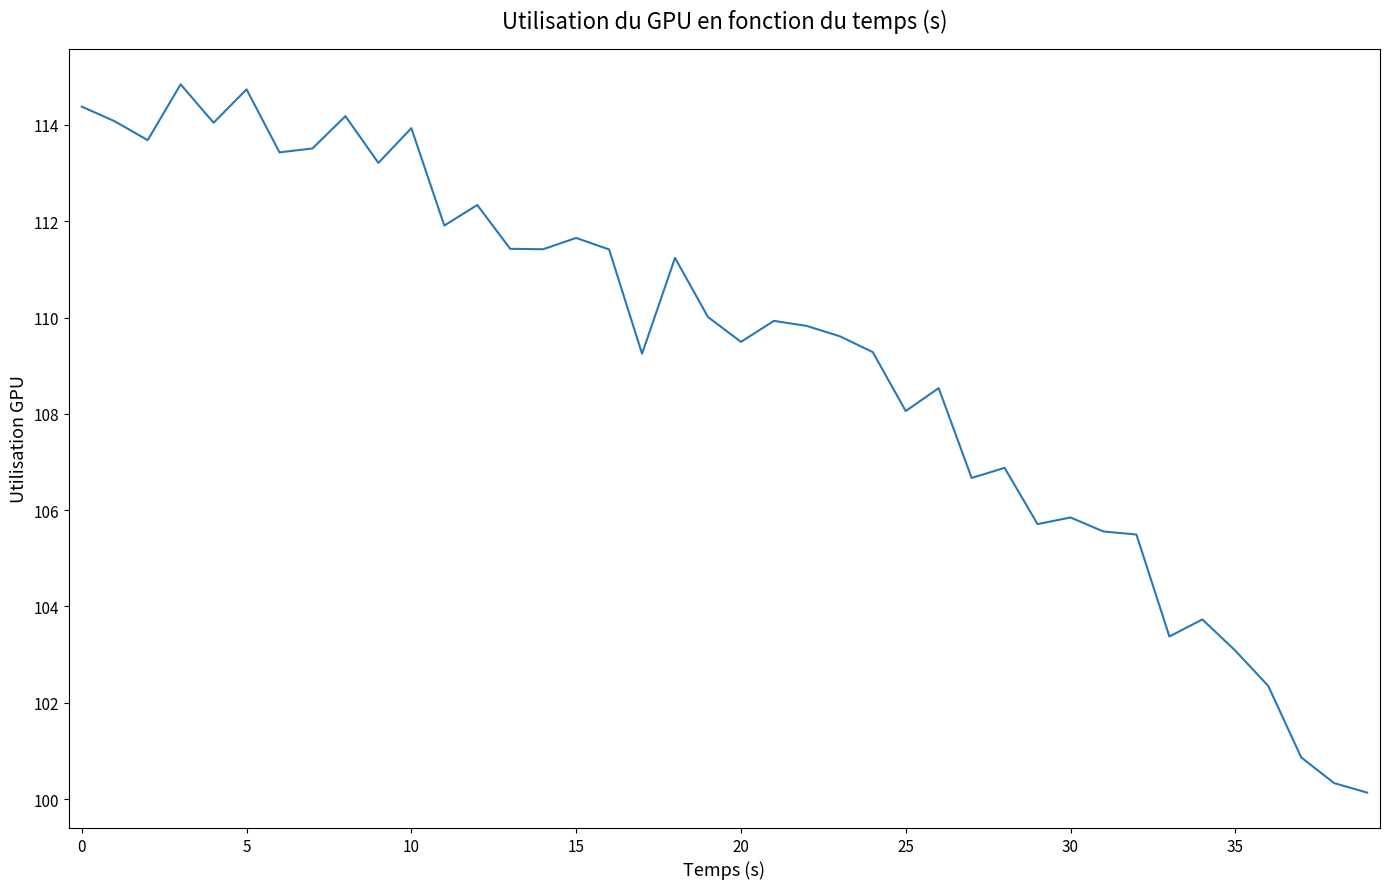

What is the difference between the maximum and minimum values?

14.7